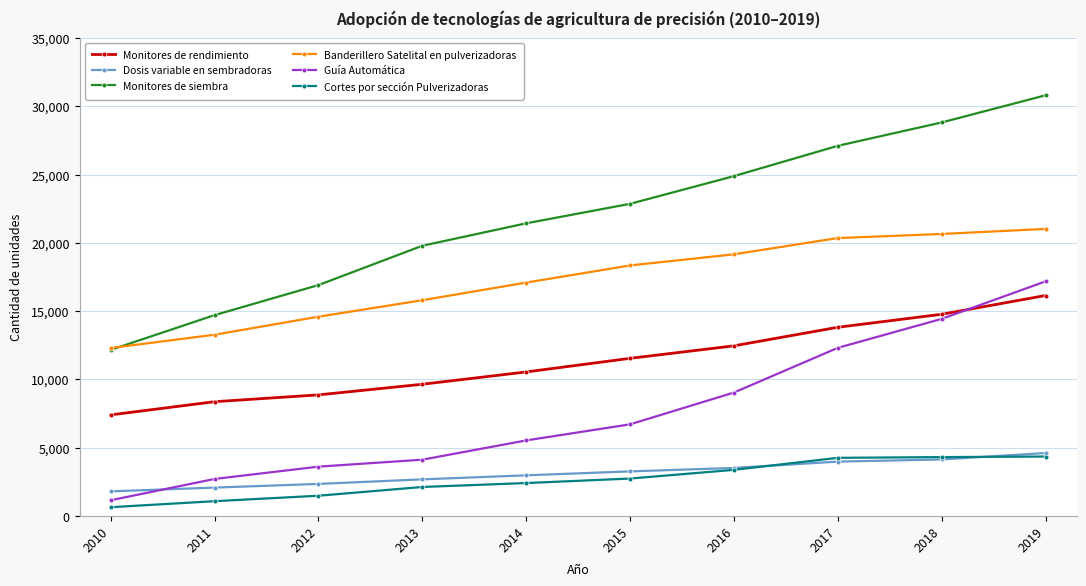

What is the value of the Cortes por sección Pulverizadoras point at the 8th from the left?

4256